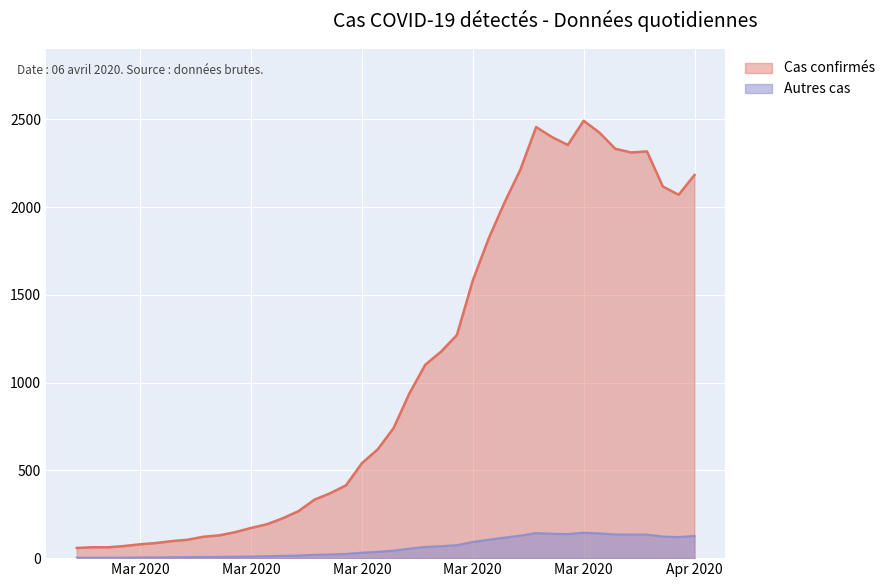

What is the difference between the values at 2020-03-11 and 2020-03-15?

188